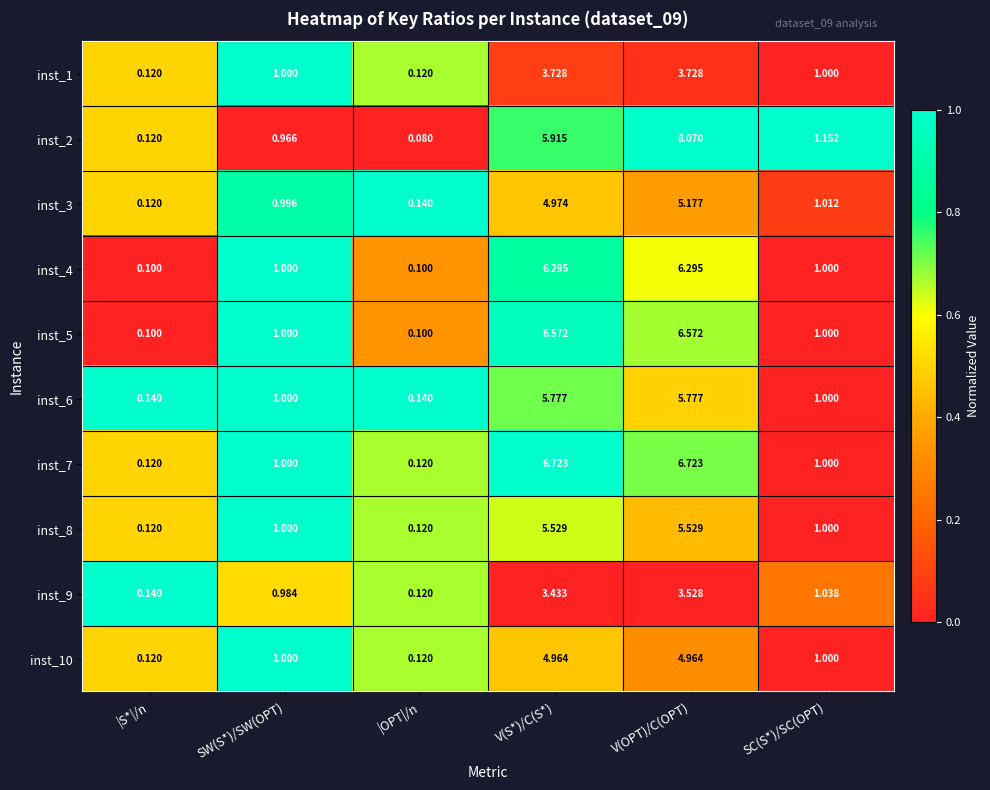

At which label does inst_9 first exceed 1?

V(S*)/C(S*)